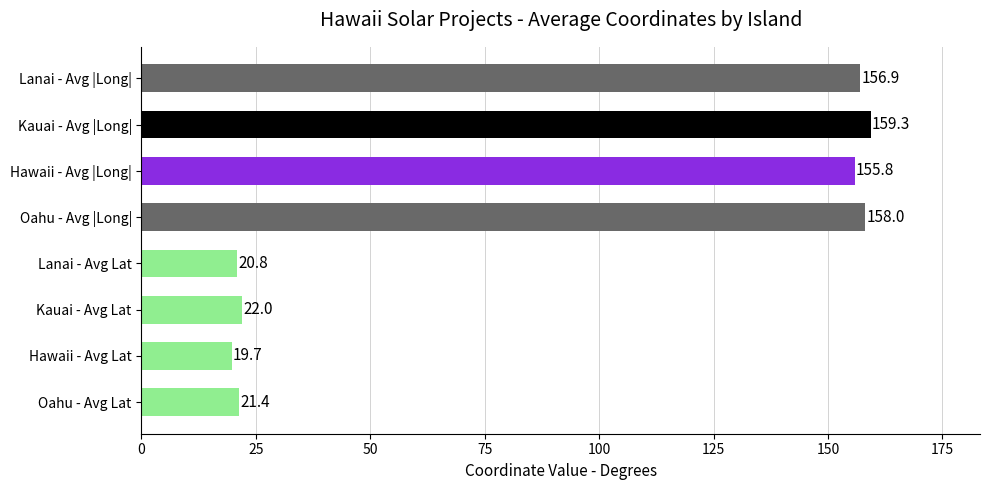

What is the change in value from Oahu - Avg Lat to Hawaii - Avg Lat?

-1.7